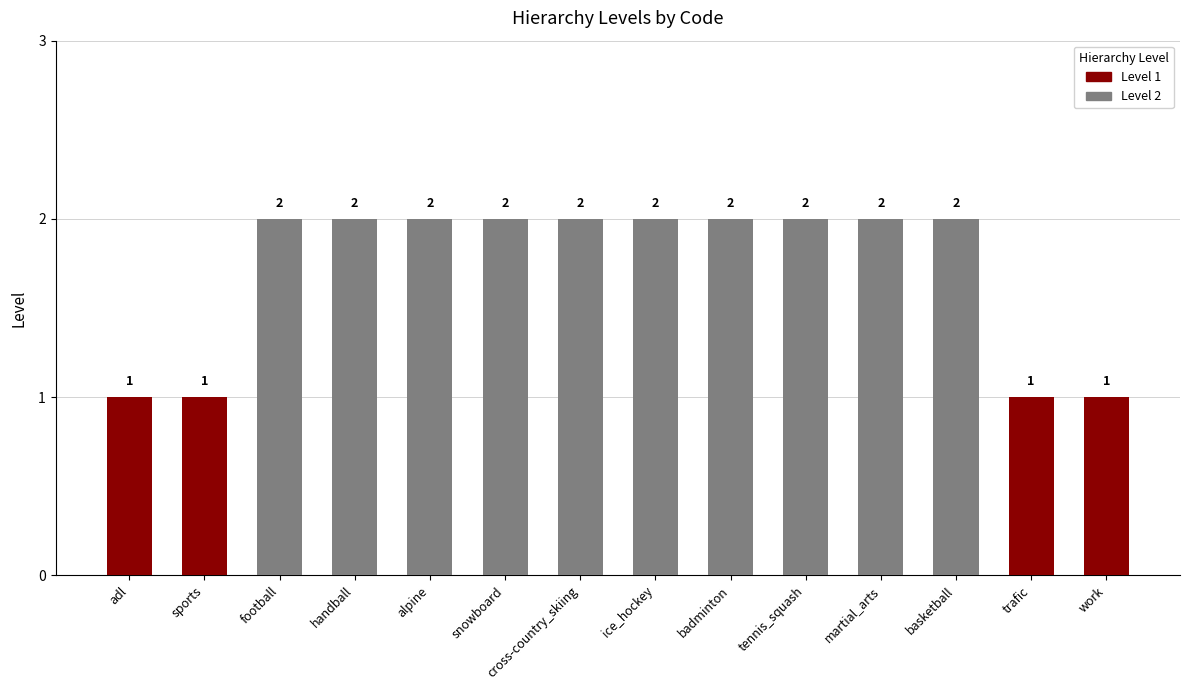

Where is the data nearest to the value 1?

adl